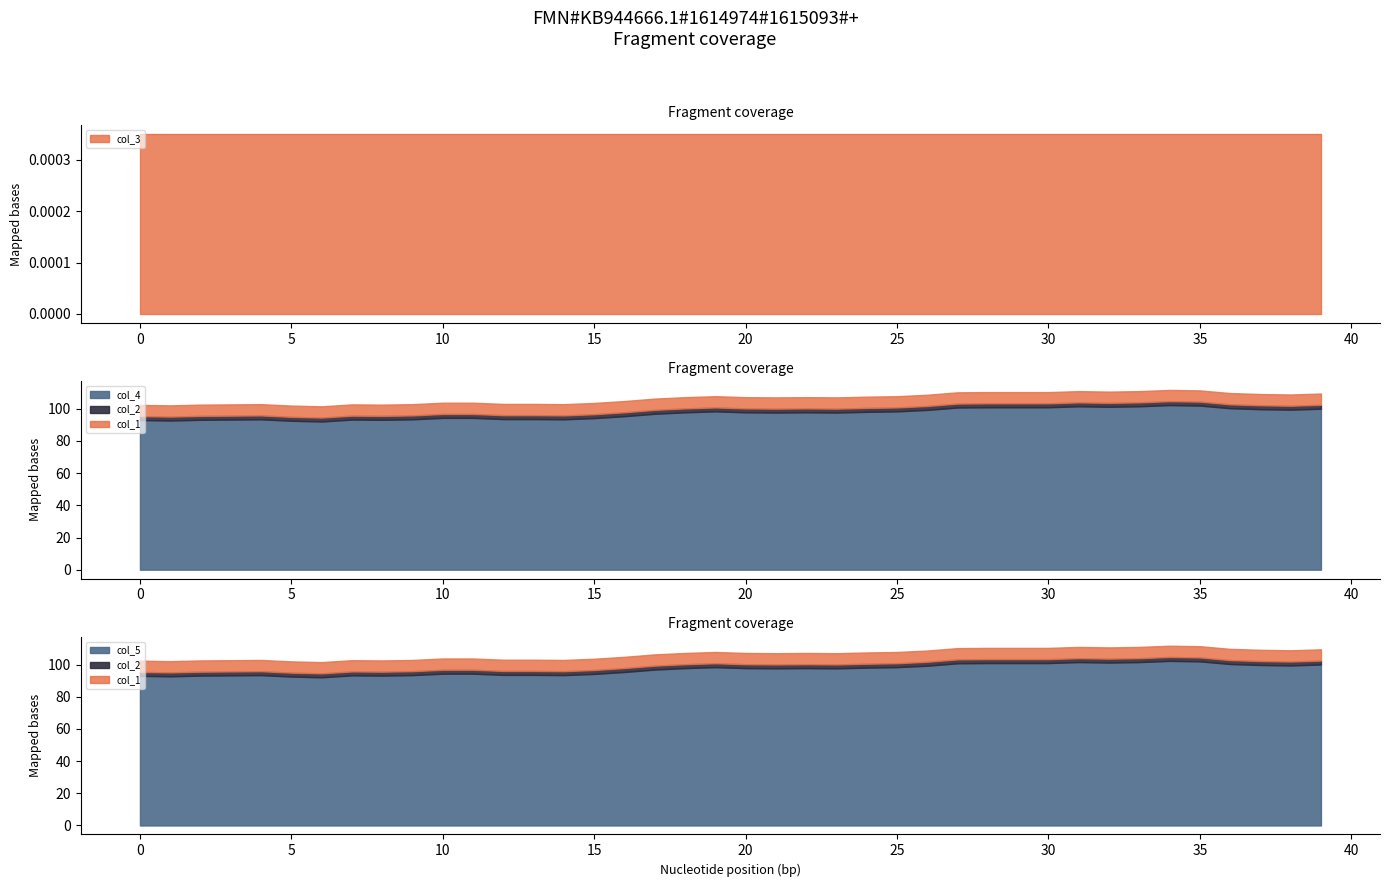

What is the minimum value for col_1?

7.0